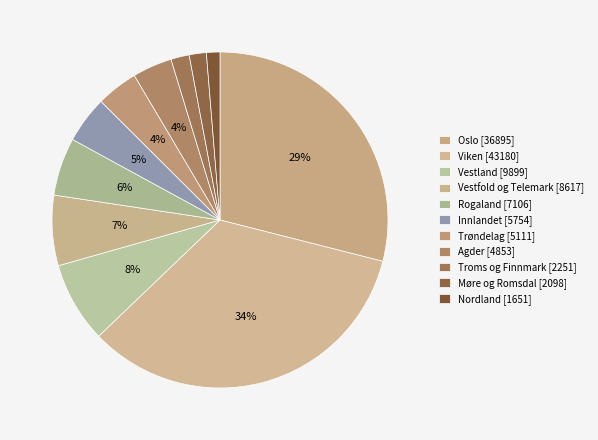

To the nearest percent, what is the difference between the Møre og Romsdal and Innlandet slice percentages?

3%